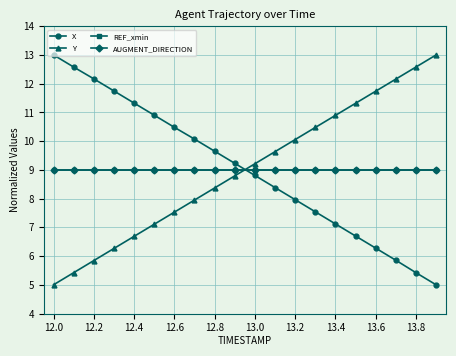

At which category does the chart reach its minimum across all series?

19